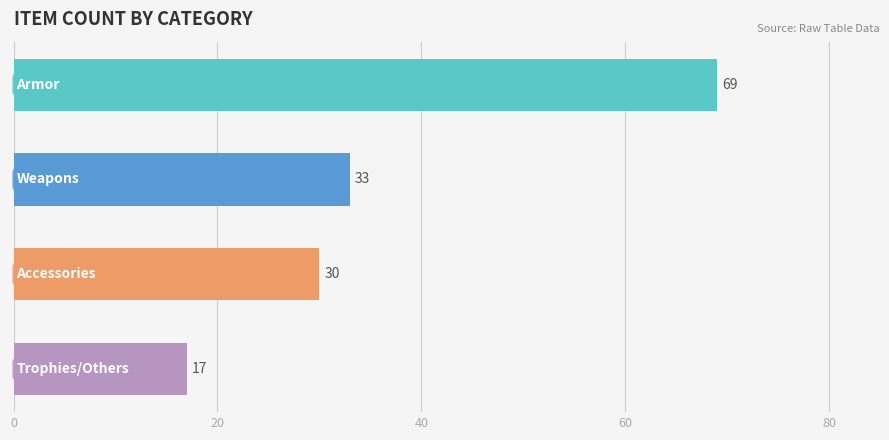

What is the maximum value shown in the chart?

69